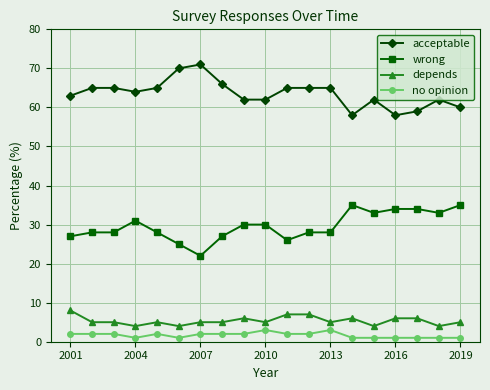

What is the highest value of the depends series?

8